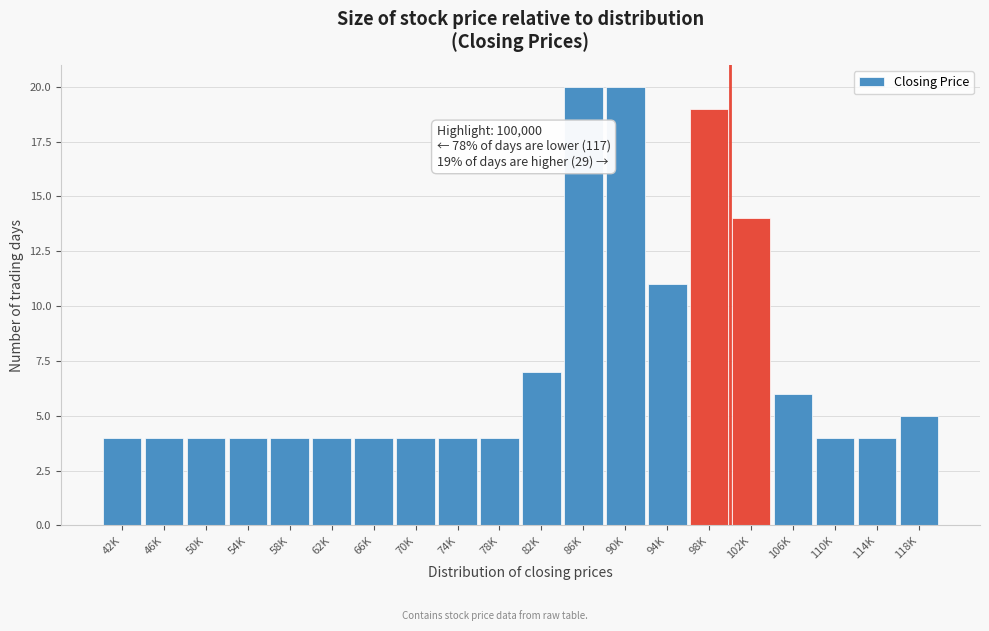

Reading right to left, extract all data points from this chart.

5	4	4	6	14	19	11	20	20	7	4	4	4	4	4	4	4	4	4	4